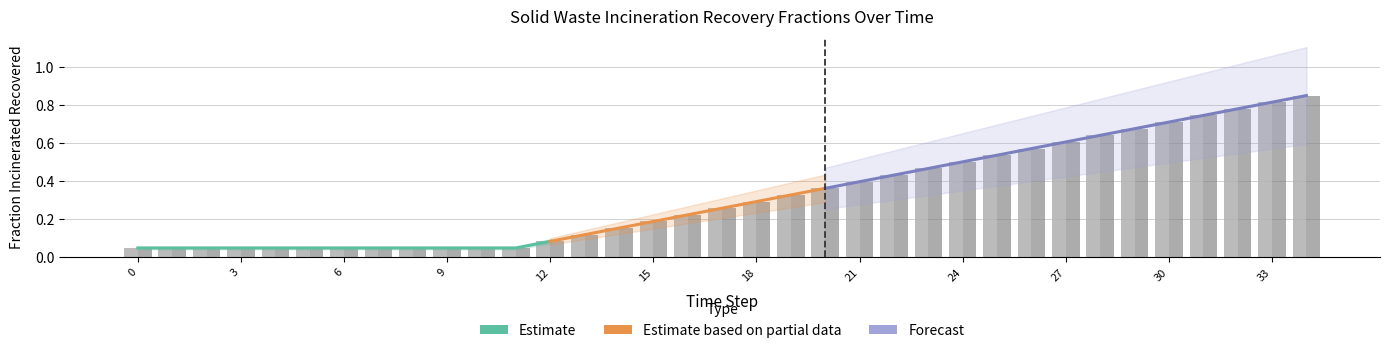

At how many categories does at least one series exceed 0?

35